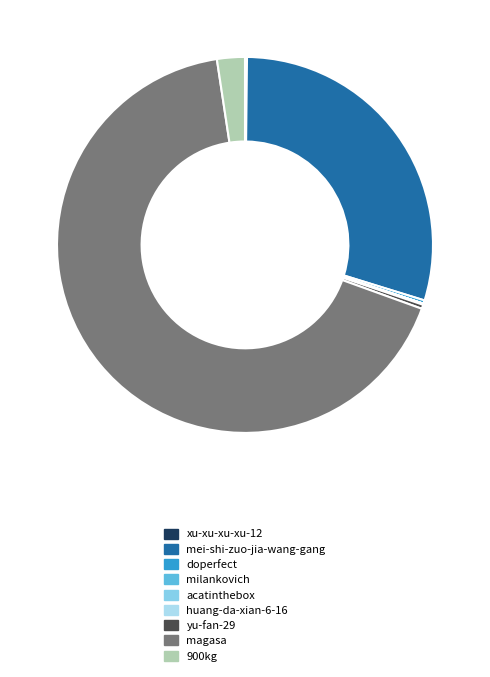

Combined, what portion of the pie is acatinthebox and yu-fan-29?

0.4%